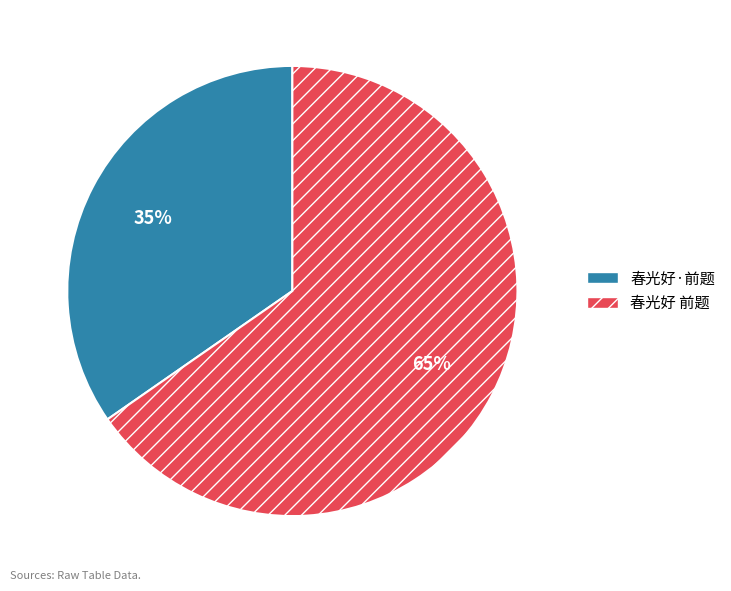

How many slices are in this pie chart?

2